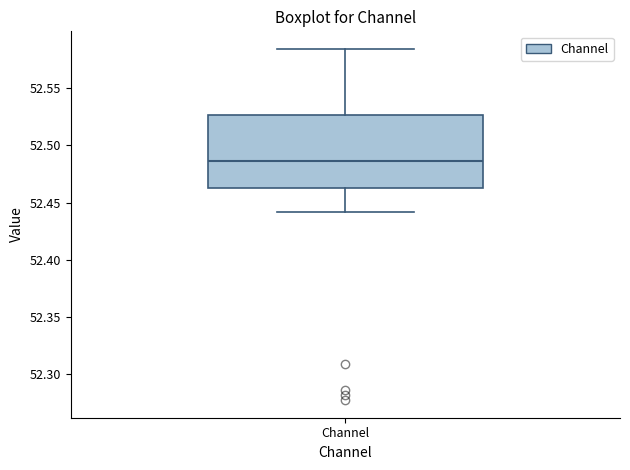

Read this box plot against the y-axis: the position of the median line, the range covered by the box, and the ends of both whiskers. The values are not printed on the chart, so give them approximately, as read against the axis.

median 52.485, box 52.465 to 52.525, whiskers 52.440 to 52.585